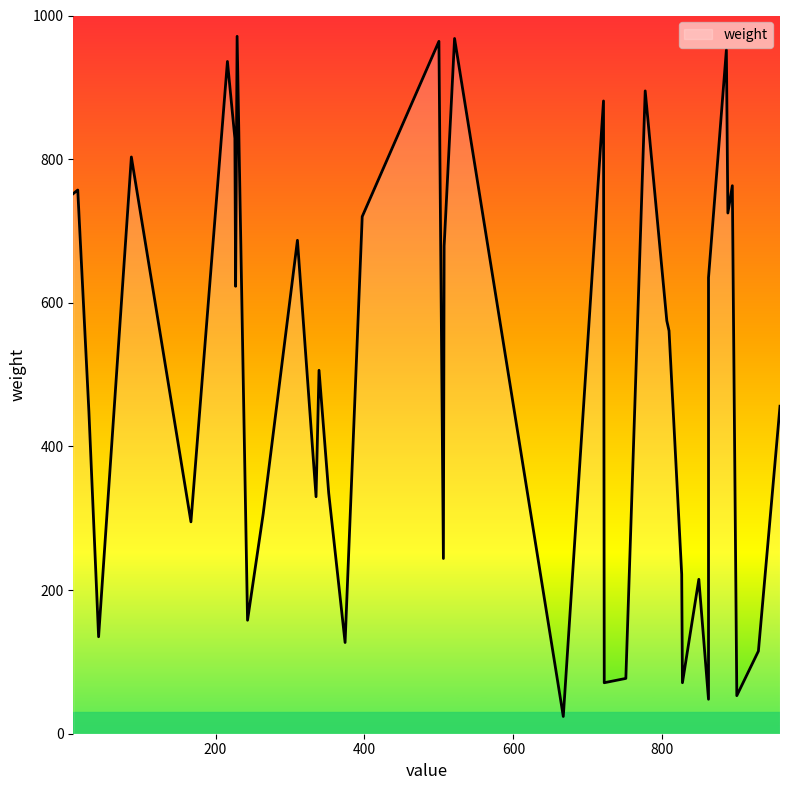

What is the average value?

498